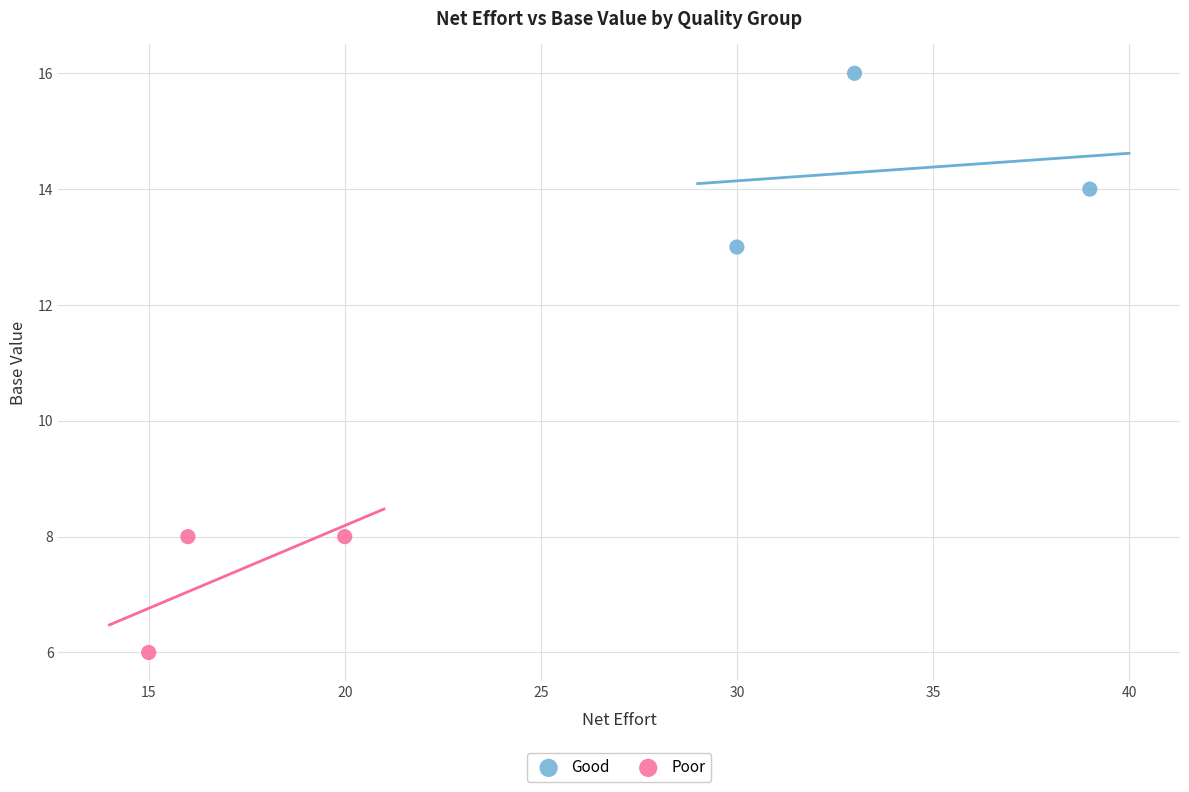

Which series reaches the maximum Y coordinate?

Good